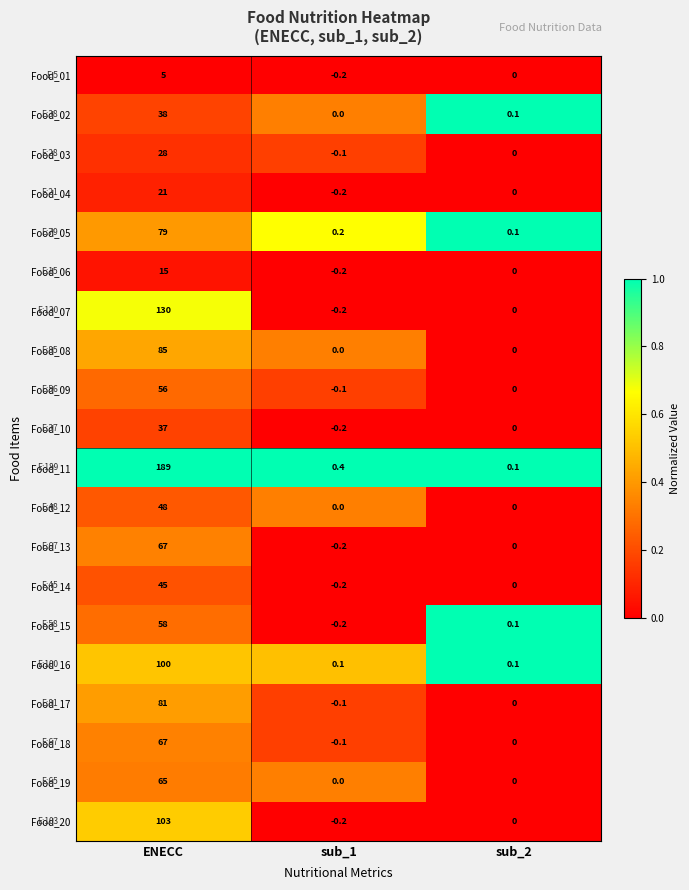

What is the difference between the maximum and second lowest values in the Food_05 series?

78.8